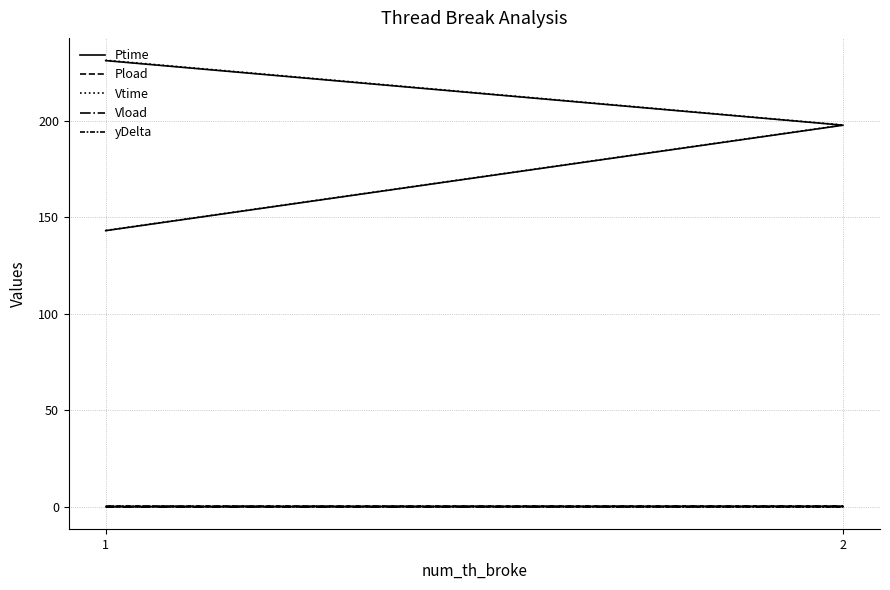

At which category does the chart reach its minimum across all series?

1